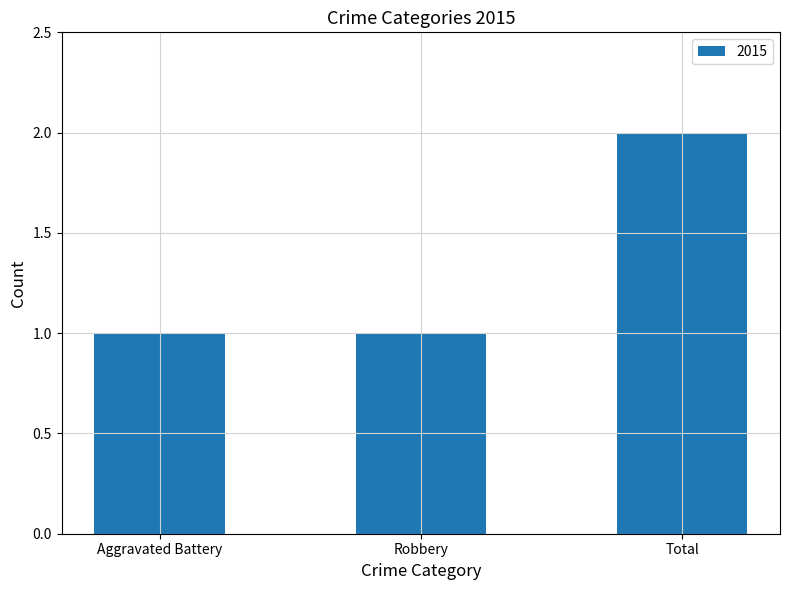

What is the label of the 1st bar from the left?

Aggravated Battery